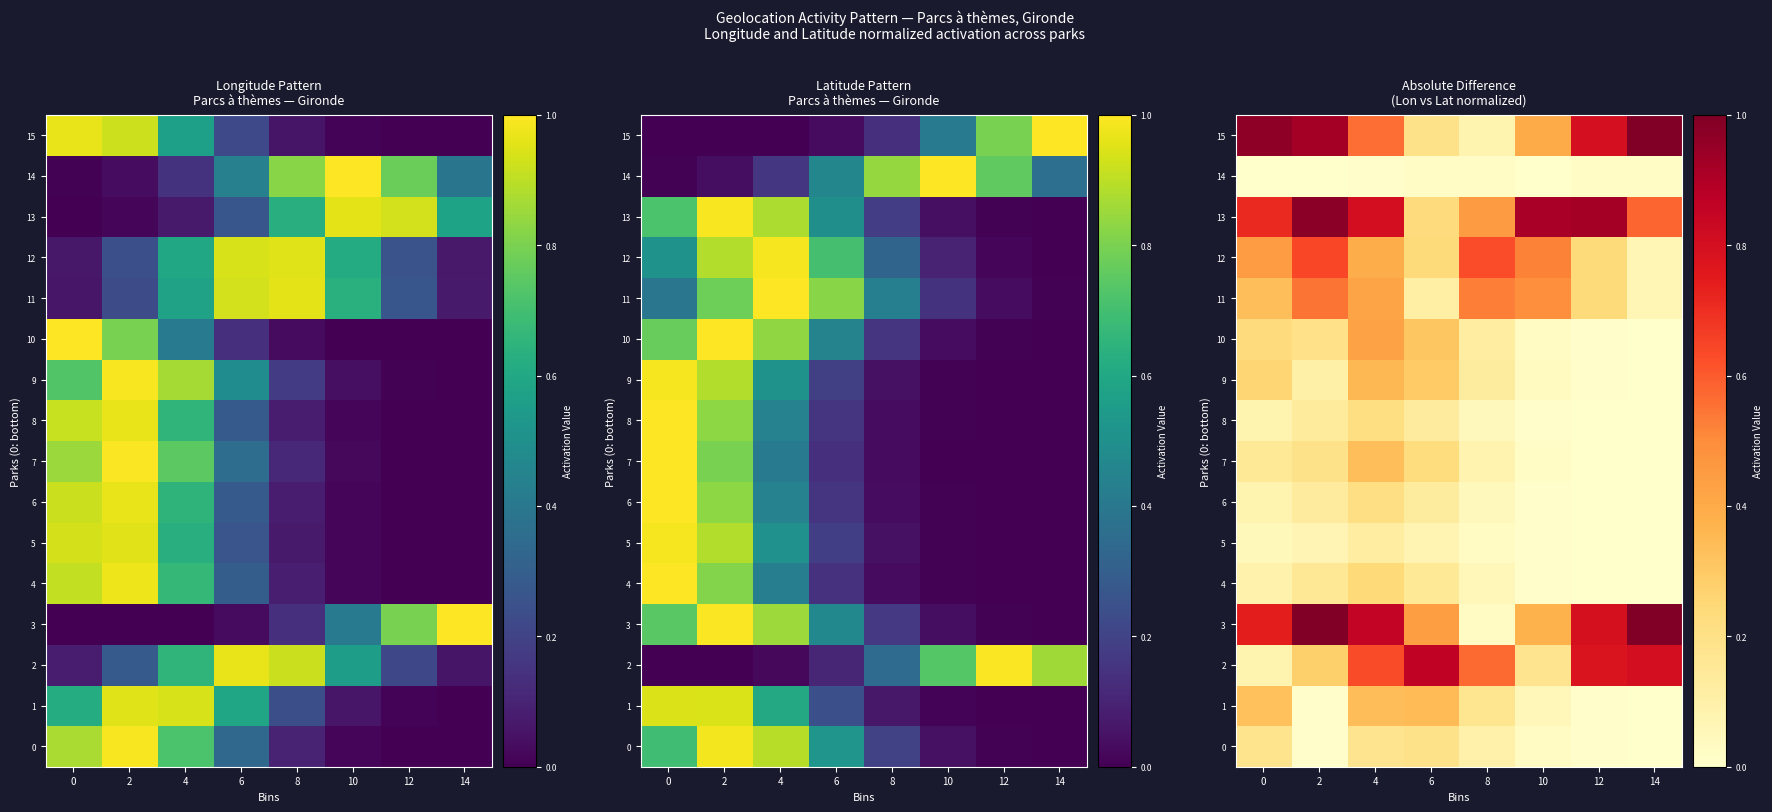

At which label is 5 closest to 0?

14